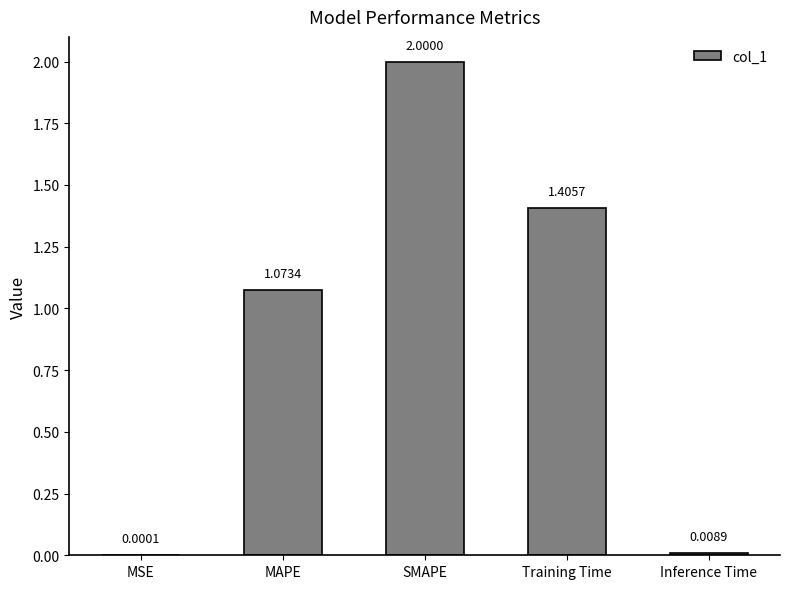

What is the sum of all values?

4.5